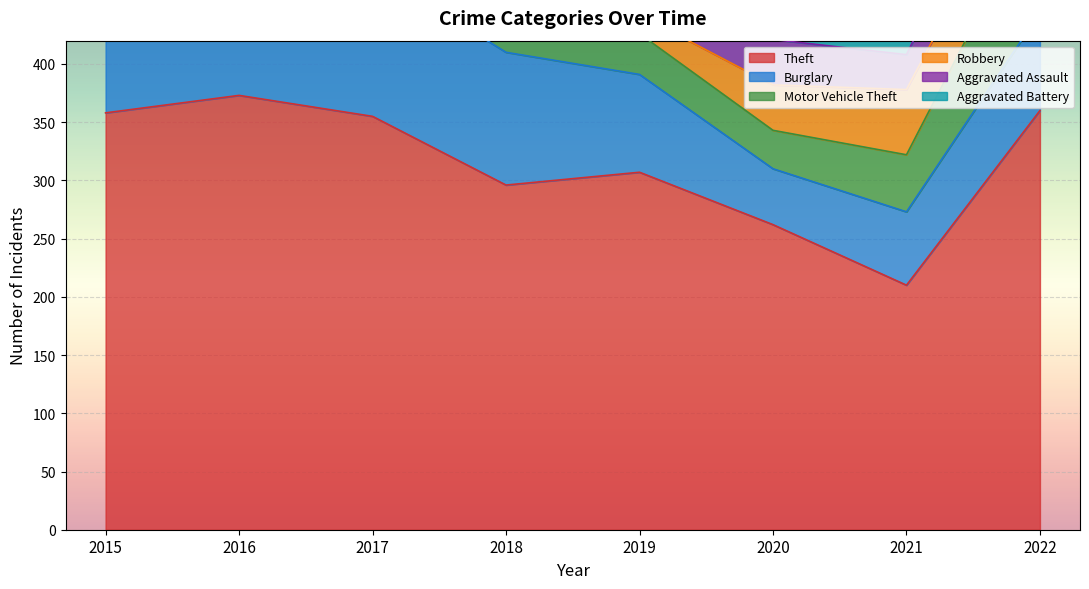

Rank the categories by Aggravated Battery value from lowest to highest.

2015, 2017, 2021, 2018, 2020, 2022, 2016, 2019